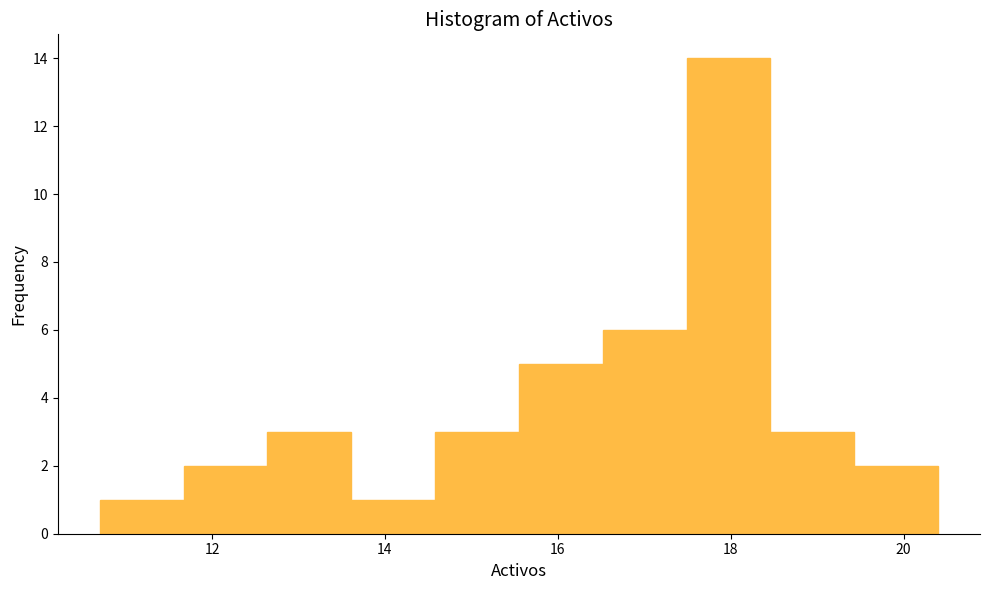

Reading left to right, transcribe this chart: for each bar, give the range it covers on the x-axis and its height. Neither the bar edges nor the heights are printed on the chart, so give them approximately, as read against the axes.

10.8 to 11.6: 1
11.6 to 12.6: 2
12.6 to 13.6: 3
13.6 to 14.6: 1
14.6 to 15.6: 3
15.6 to 16.6: 5
16.6 to 17.4: 6
17.4 to 18.4: 14
18.4 to 19.4: 3
19.4 to 20.4: 2